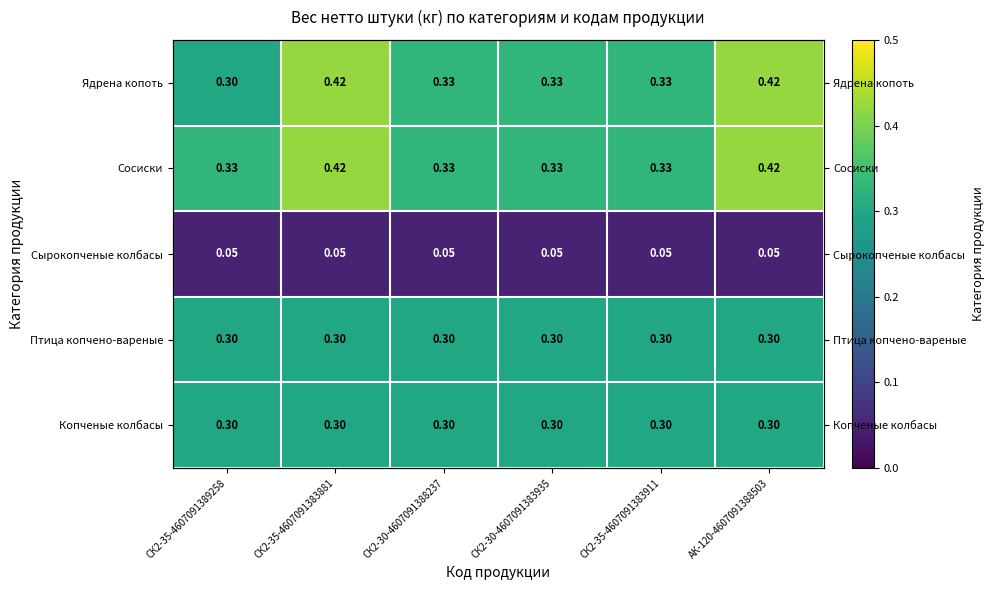

At which label does Ядрена копоть reach its peak?

СК2-35-4607091383881